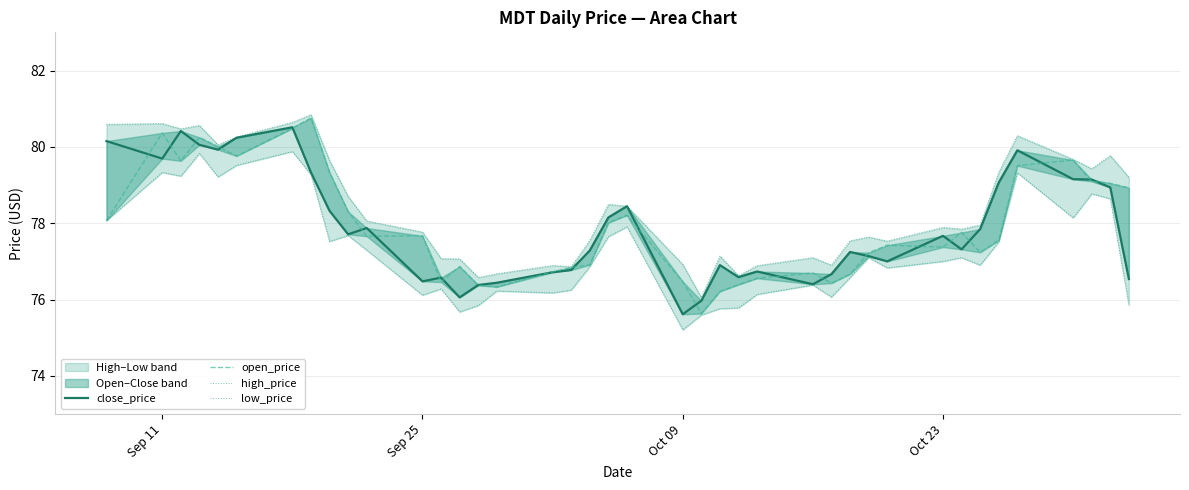

How many interior local peaks does the close_price series have?

10